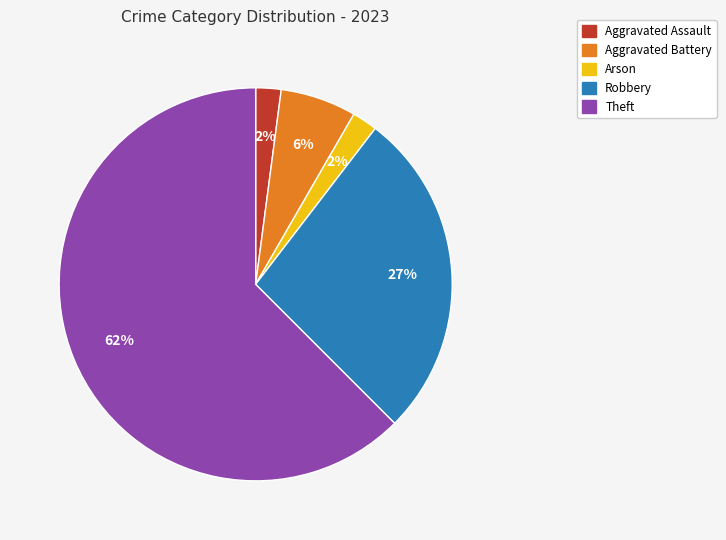

To the nearest percent, what is the average slice percentage?

20%